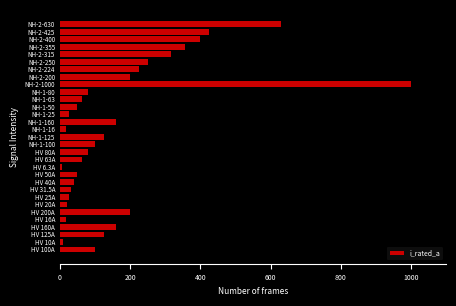

The chart shows a value of 50.0 at NH-1-50. True or false?

True